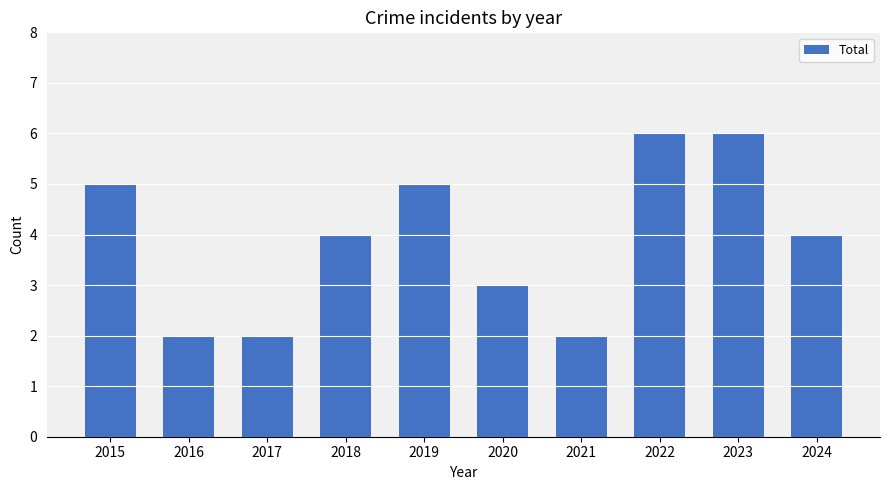

What is the maximum value shown in the chart?

6